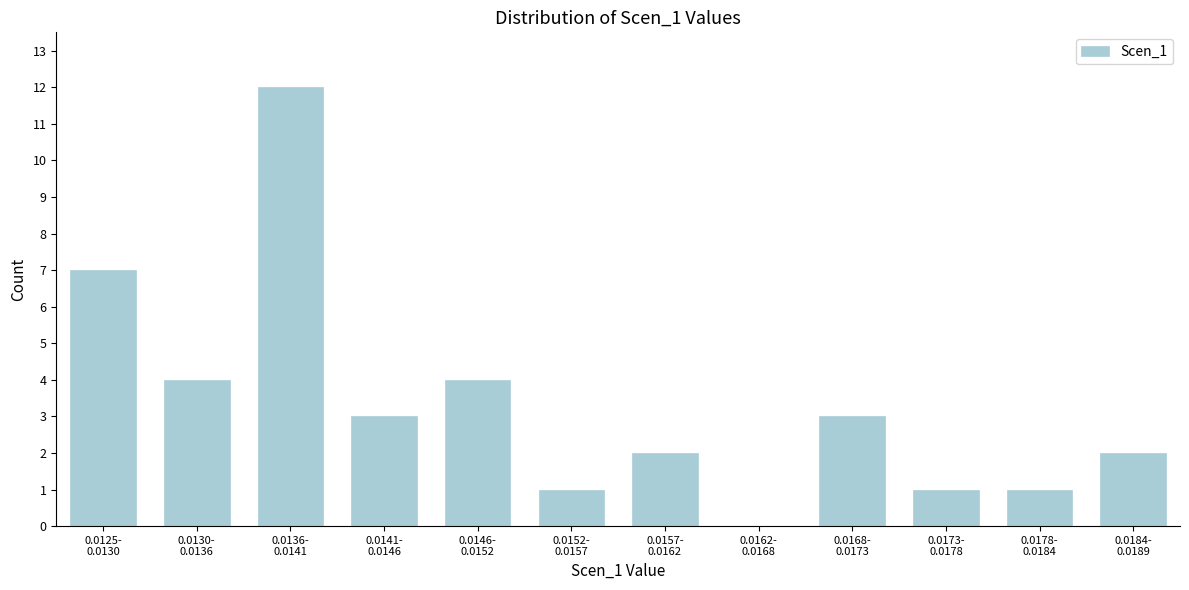

What is the sum of all values?

40